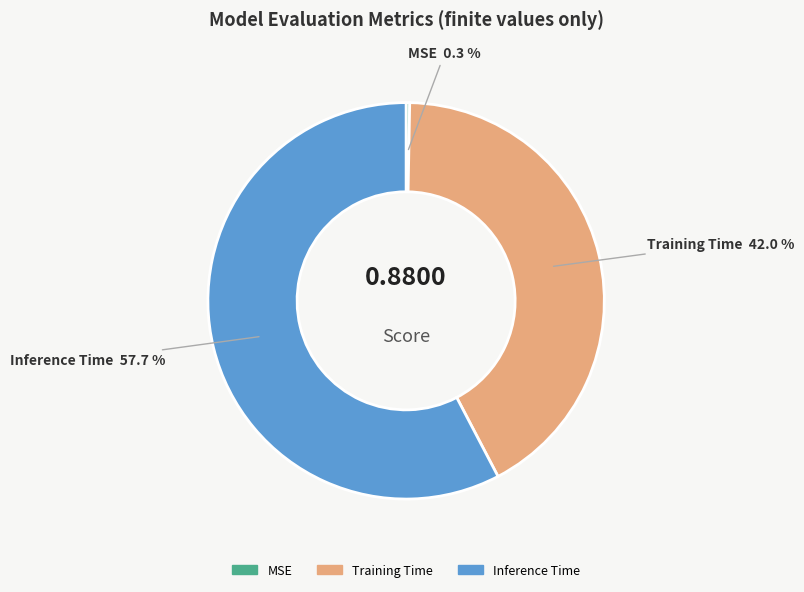

Which slice represents more than half of the pie?

Inference Time